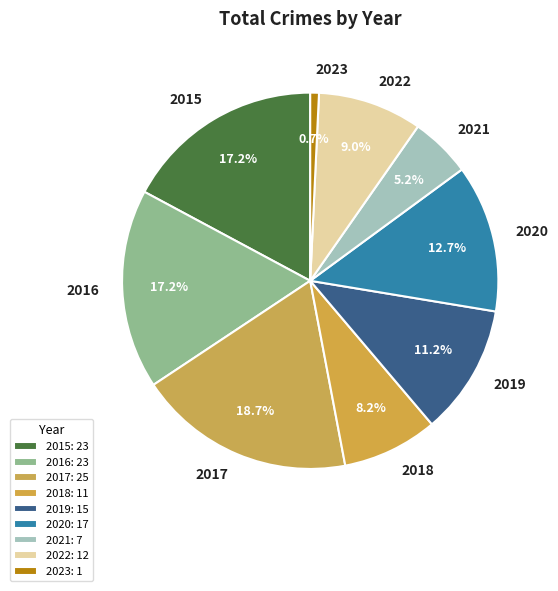

To the nearest percent, what is the difference between the 2018 and 2023 slice percentages?

7%